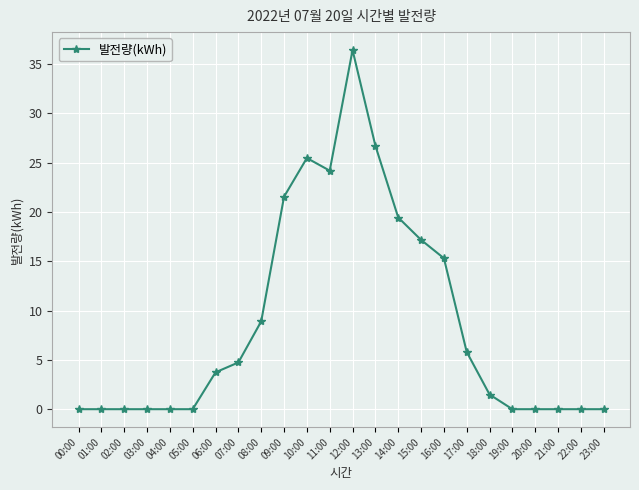

What position from the right is 00:00?

24